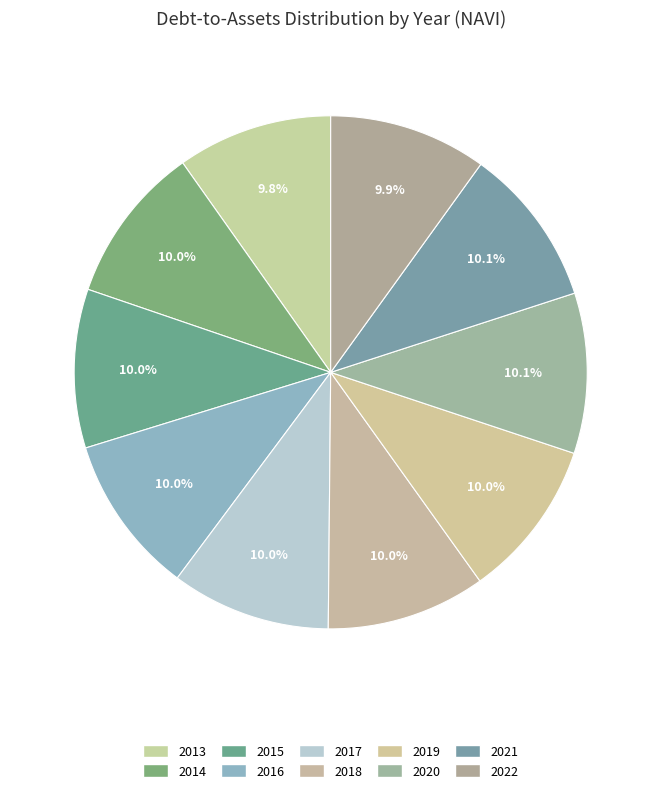

Is there a majority slice in this chart?

No